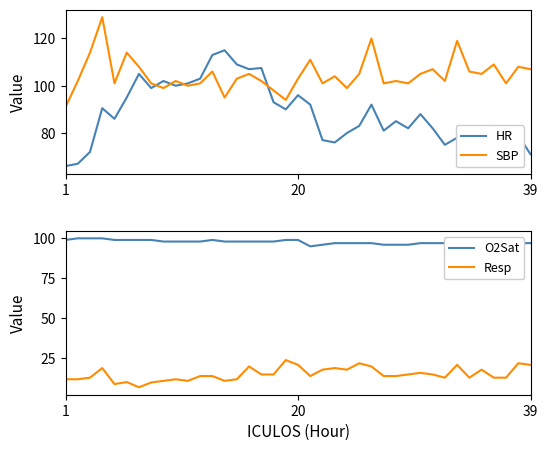

The value of Resp at 20 is 14.0. True or false?

False